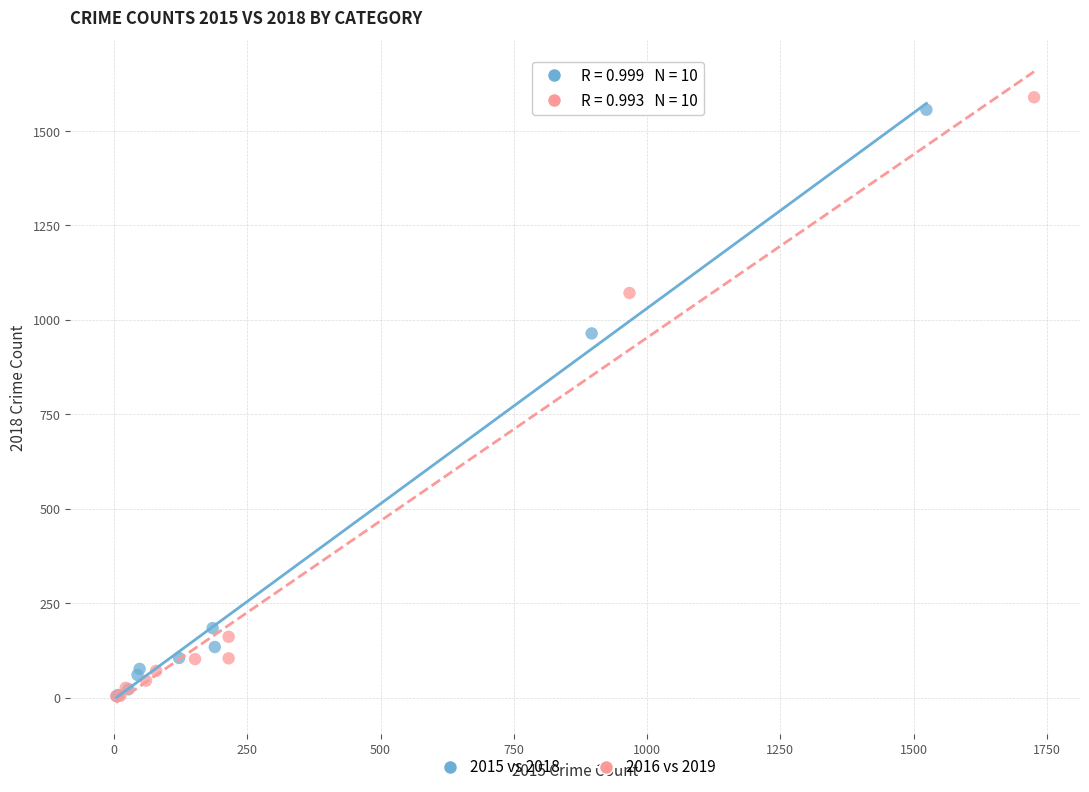

Which series reaches the maximum Y coordinate?

2016 vs 2019